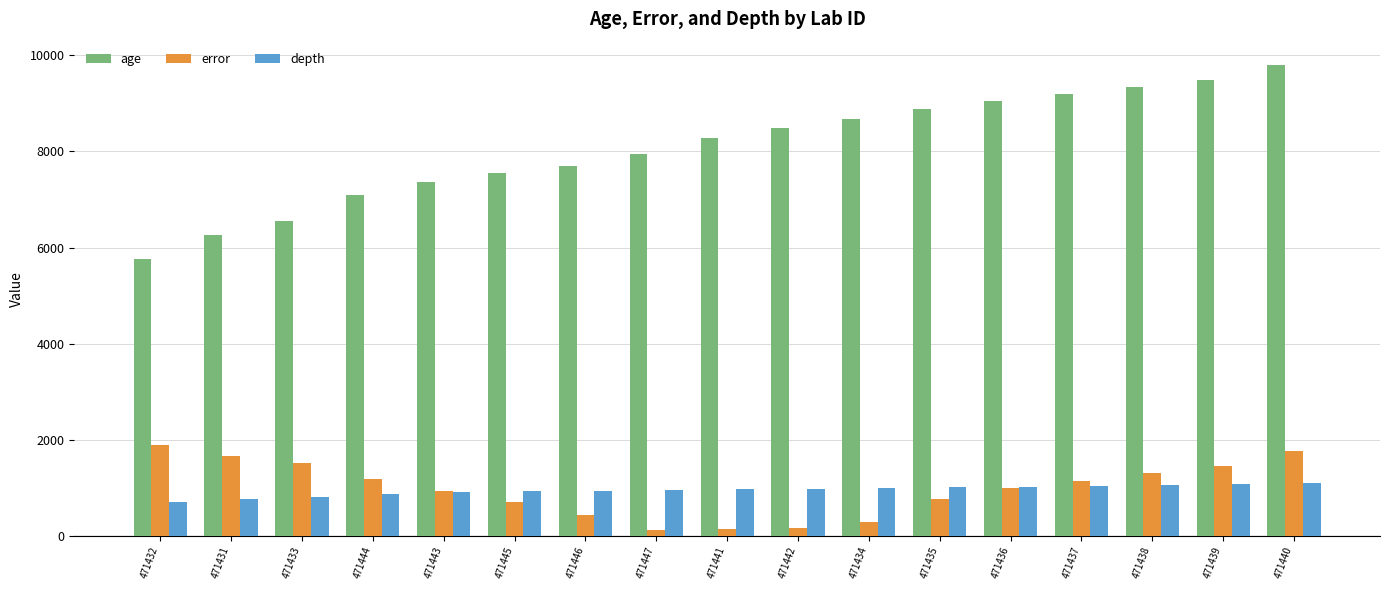

True or false: depth has a value of 926.0 at 471445.

True